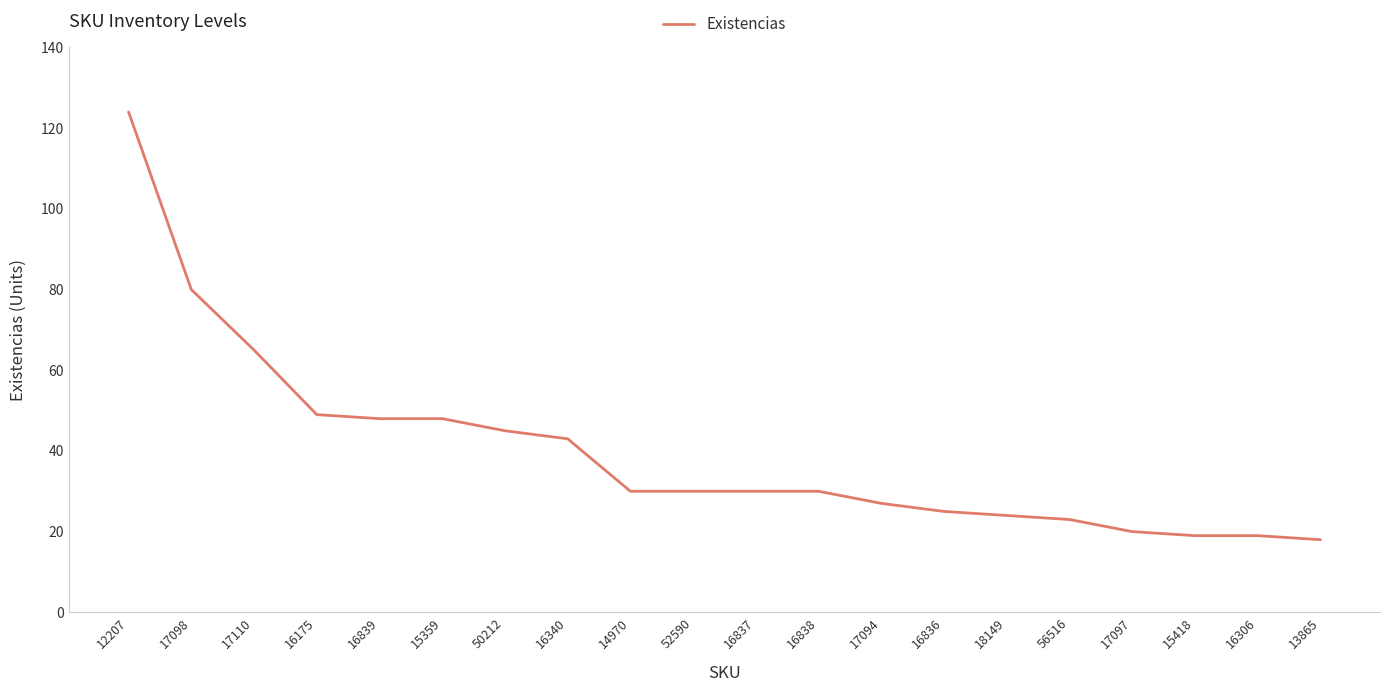

What is the maximum value shown in the chart?

124